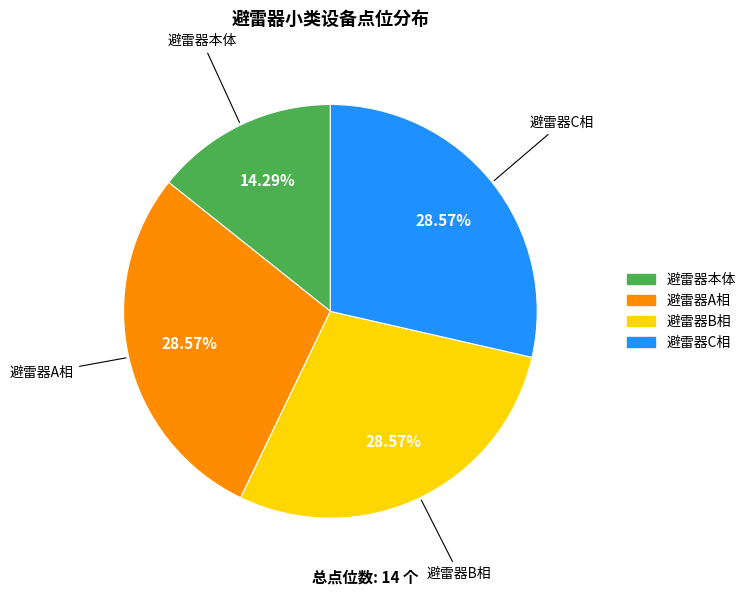

What is the smallest slice in the pie chart?

避雷器本体